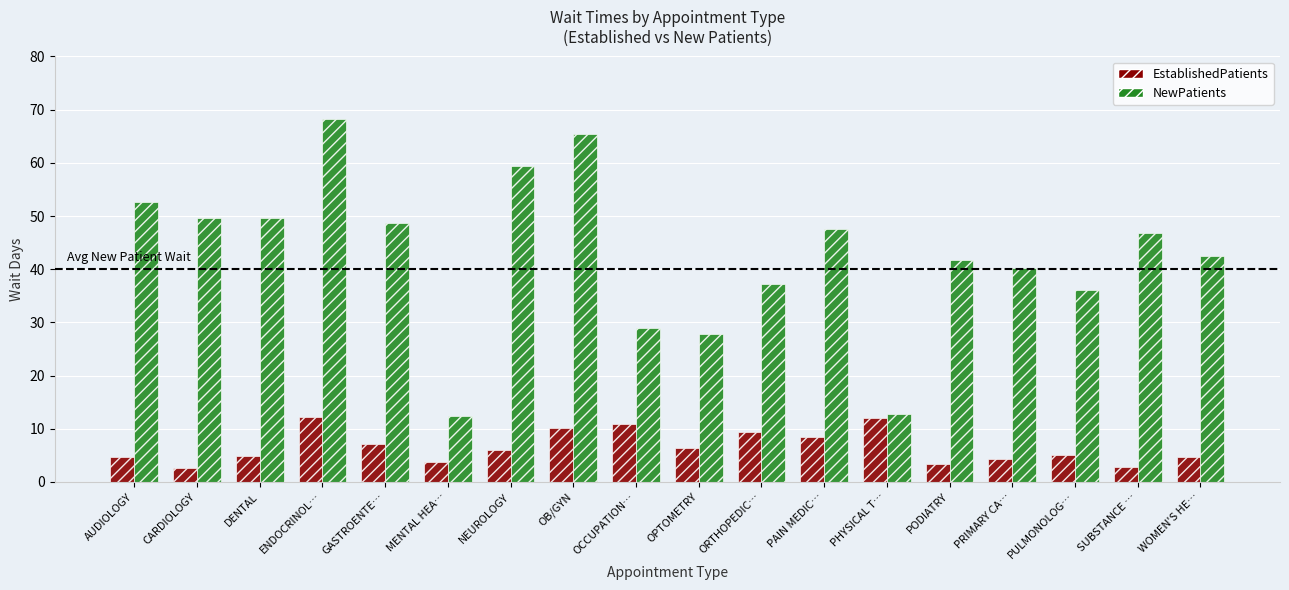

What is the minimum value for EstablishedPatients?

2.7